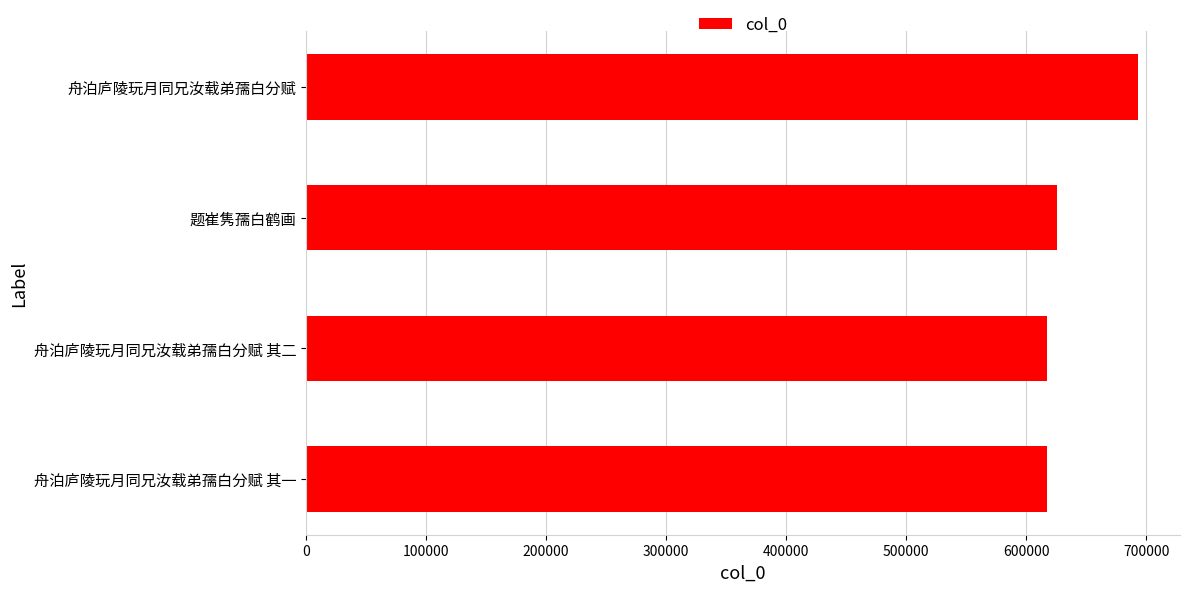

What is the sum of the values at 舟泊庐陵玩月同兄汝载弟孺白分赋 其二 and 题崔隽孺白鹤画?

1242411